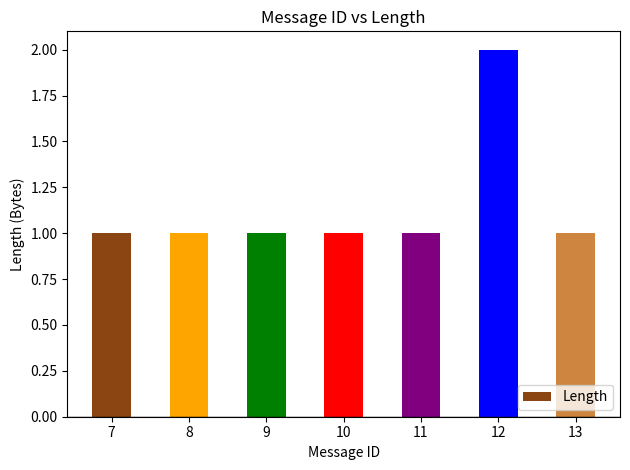

The chart shows a value of 1 at 11. True or false?

True